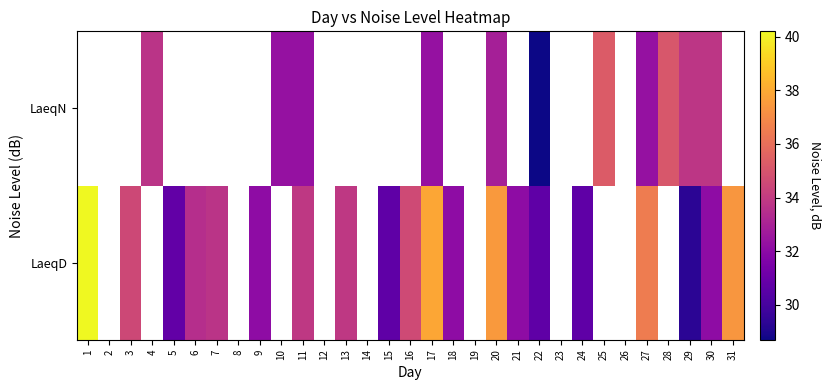

Rank the series by their average value, from highest to lowest.

LaeqD, LaeqN